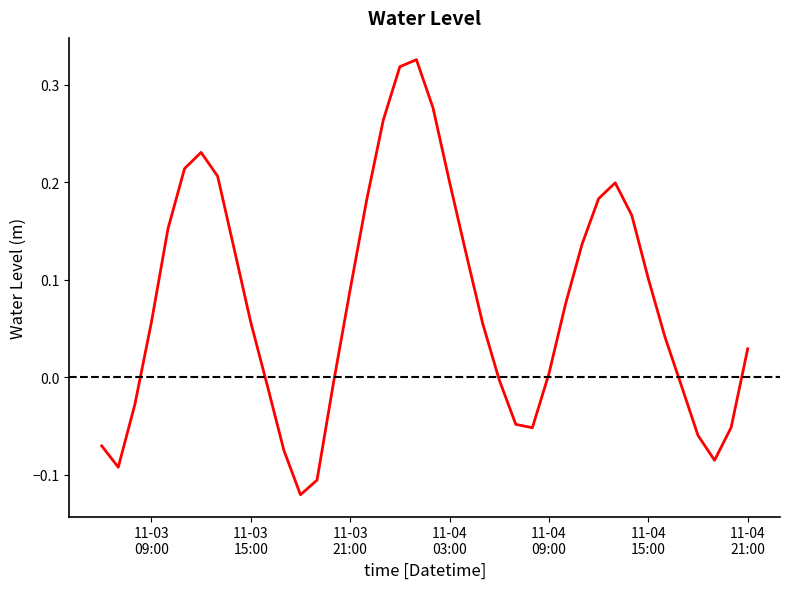

What is the difference between the maximum and minimum values?

0.4